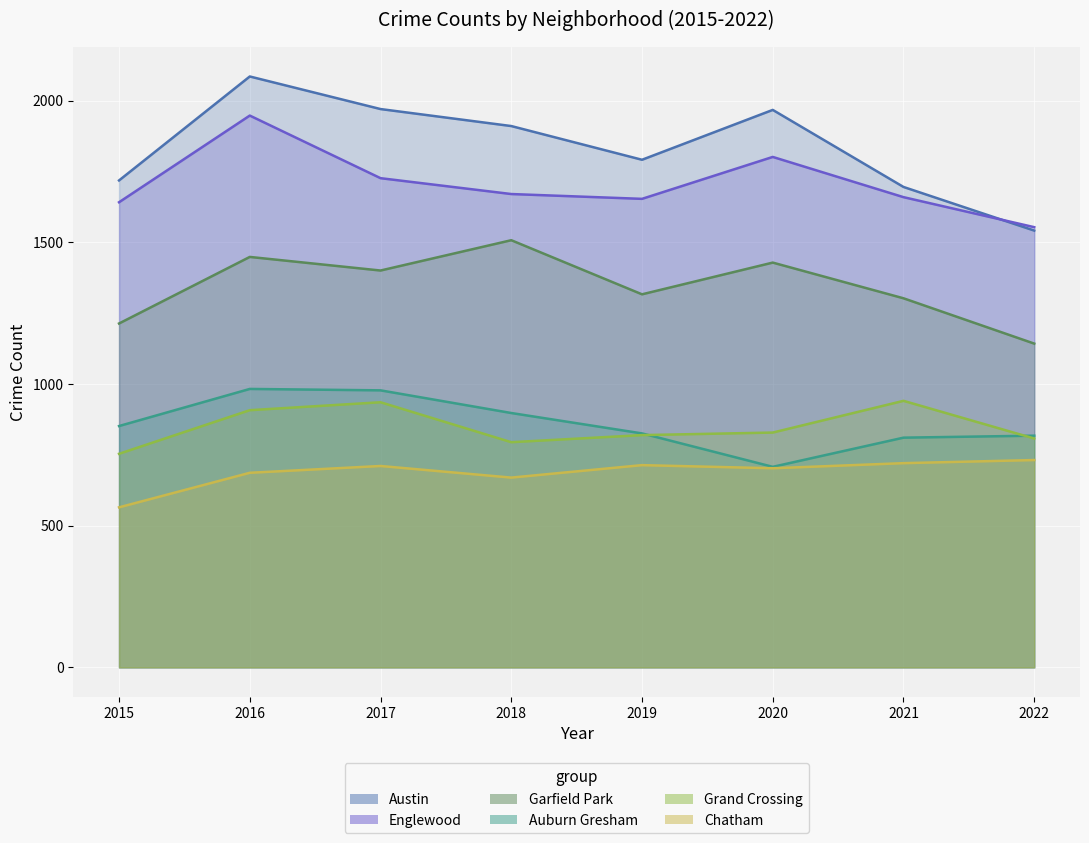

At how many categories does at least one series exceed 1103?

8